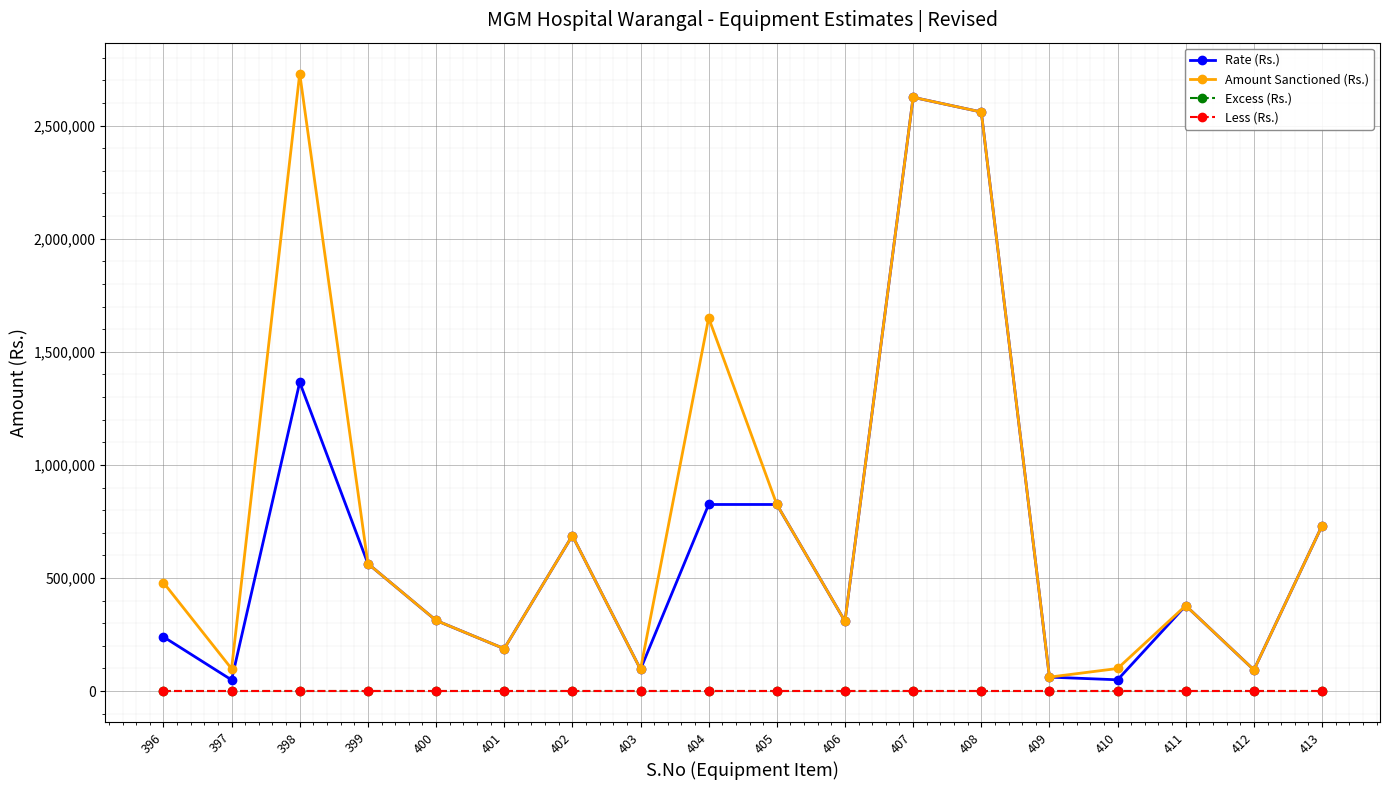

What is the highest value of the Rate (Rs.) series?

2625000